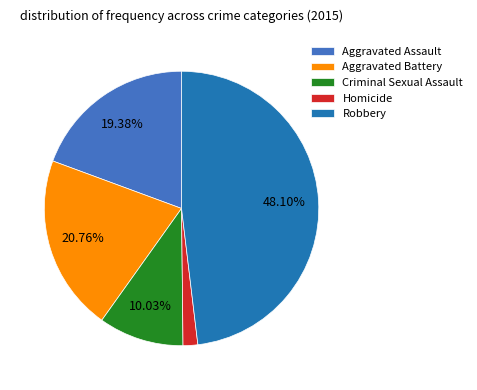

Does any single category account for the majority?

No